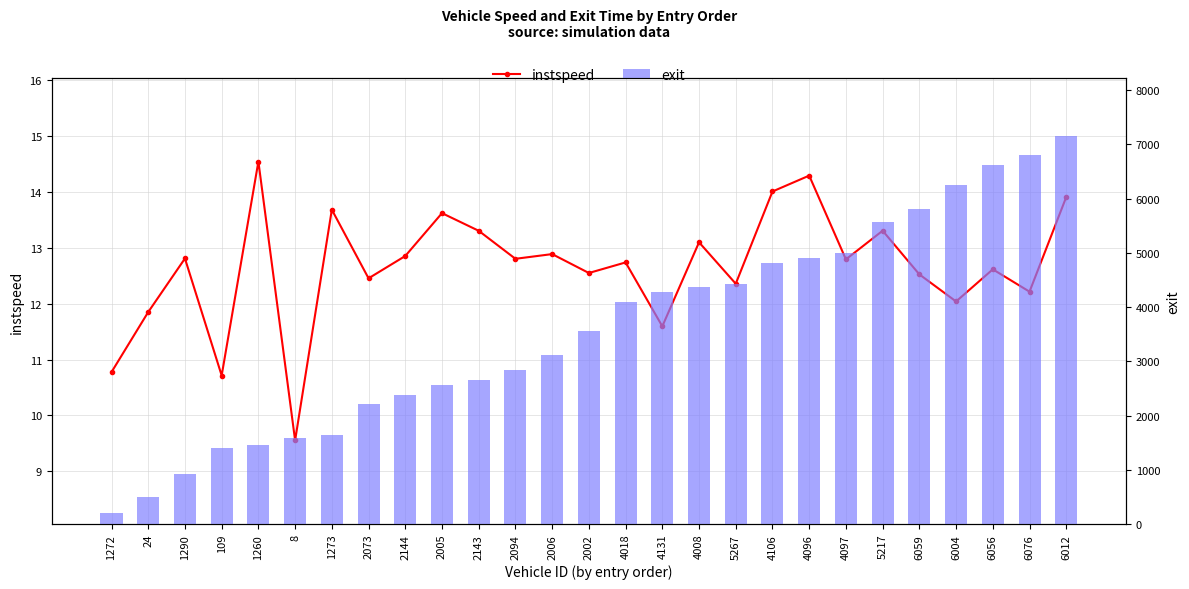

How many data points in exit are above 3553?

14